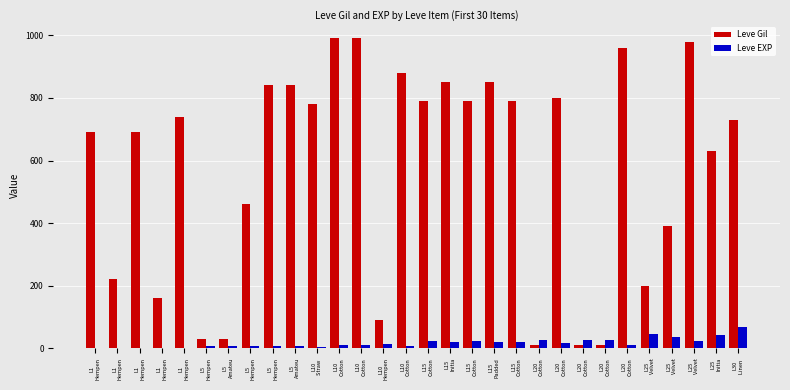

Are the bars horizontal?

No